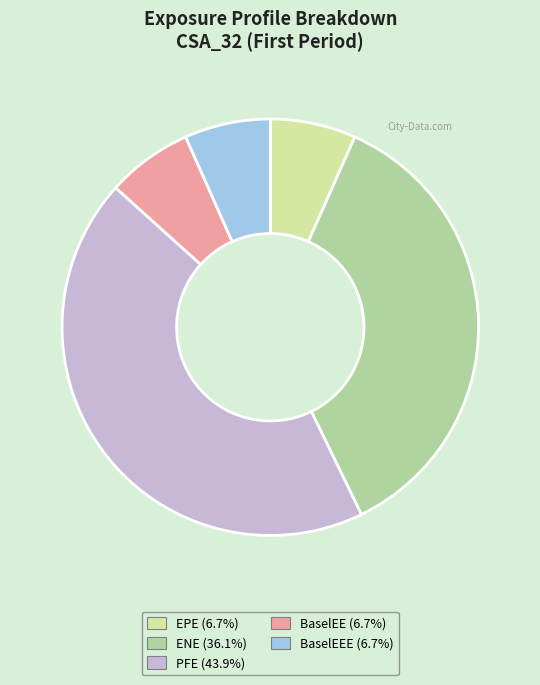

Approximately how many times larger is the value at BaselEE (6.7%) compared to EPE (6.7%)?

1.0